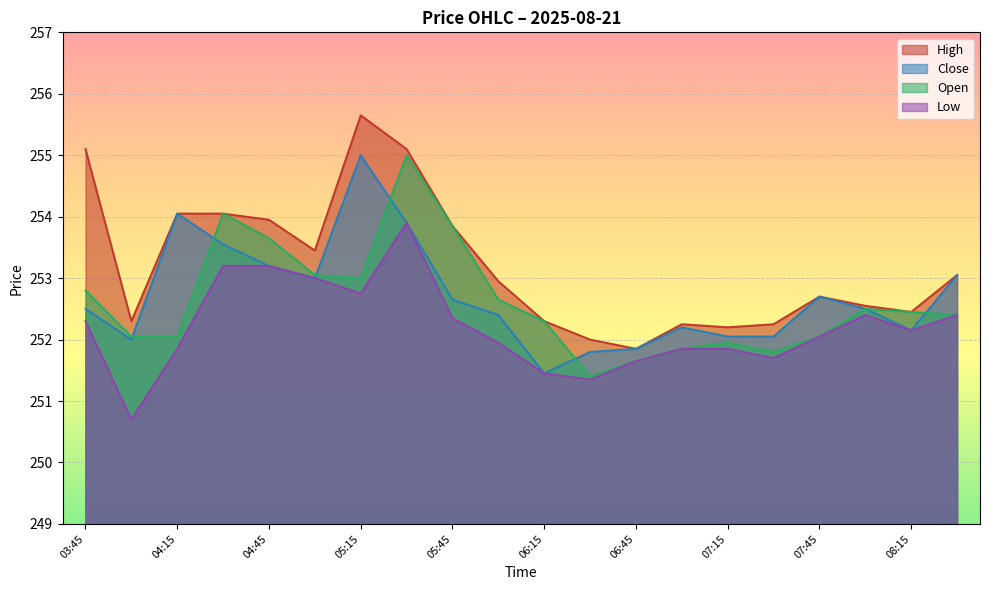

True or false: Open and Low intersect in this chart.

False